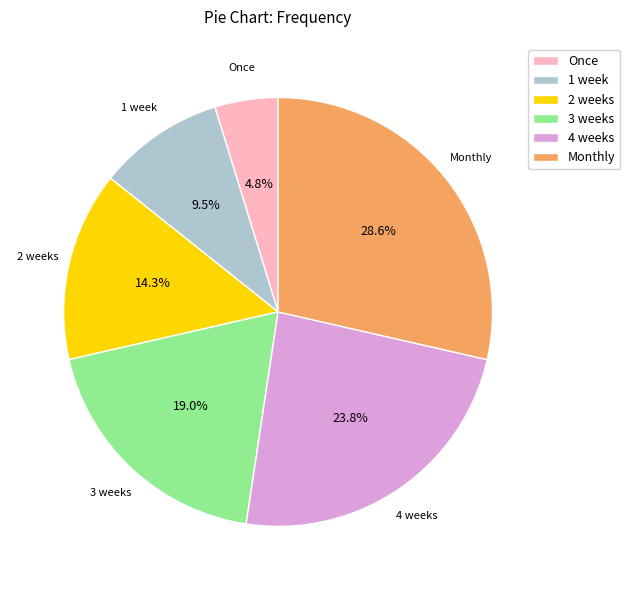

Rank the categories by value from lowest to highest.

Once, 1 week, 2 weeks, 3 weeks, 4 weeks, Monthly